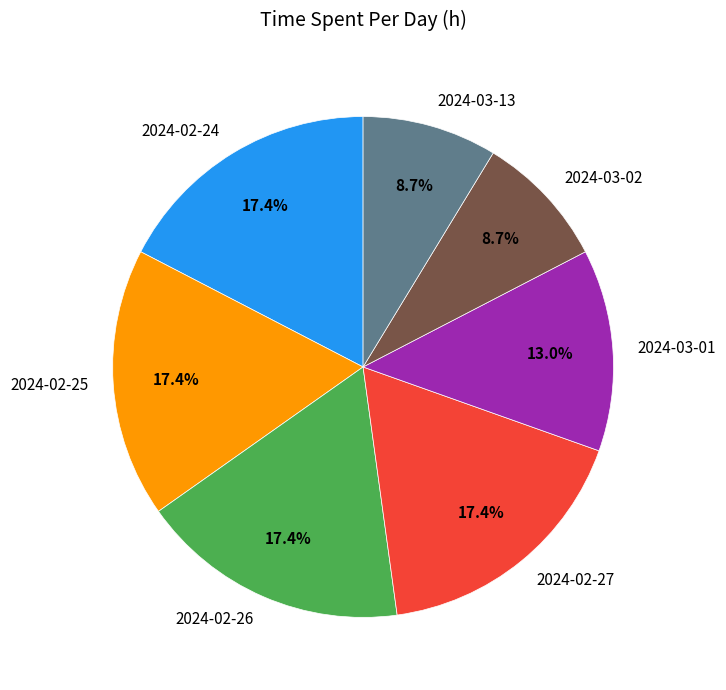

Does 2024-03-01 represent more than half of the total?

No